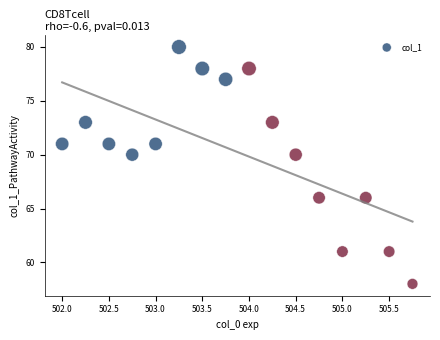

What is the range of Y values (max minus min)?

22